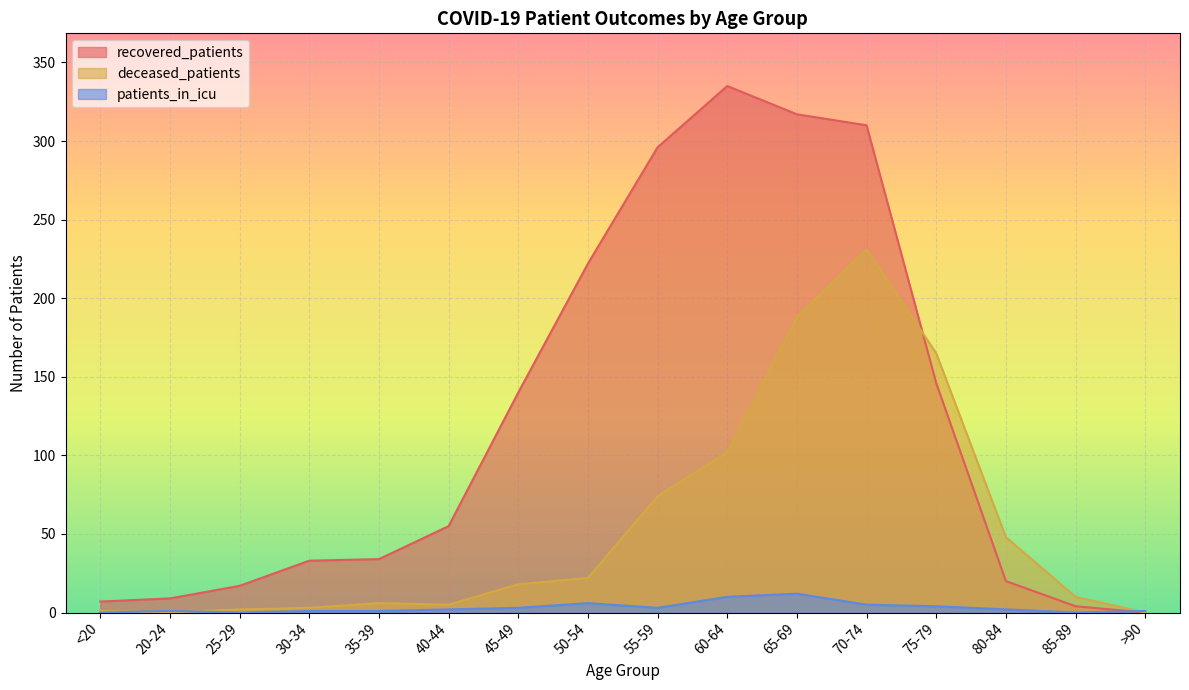

What is the difference between the deceased_patients values at 35-39 and 65-69?

182